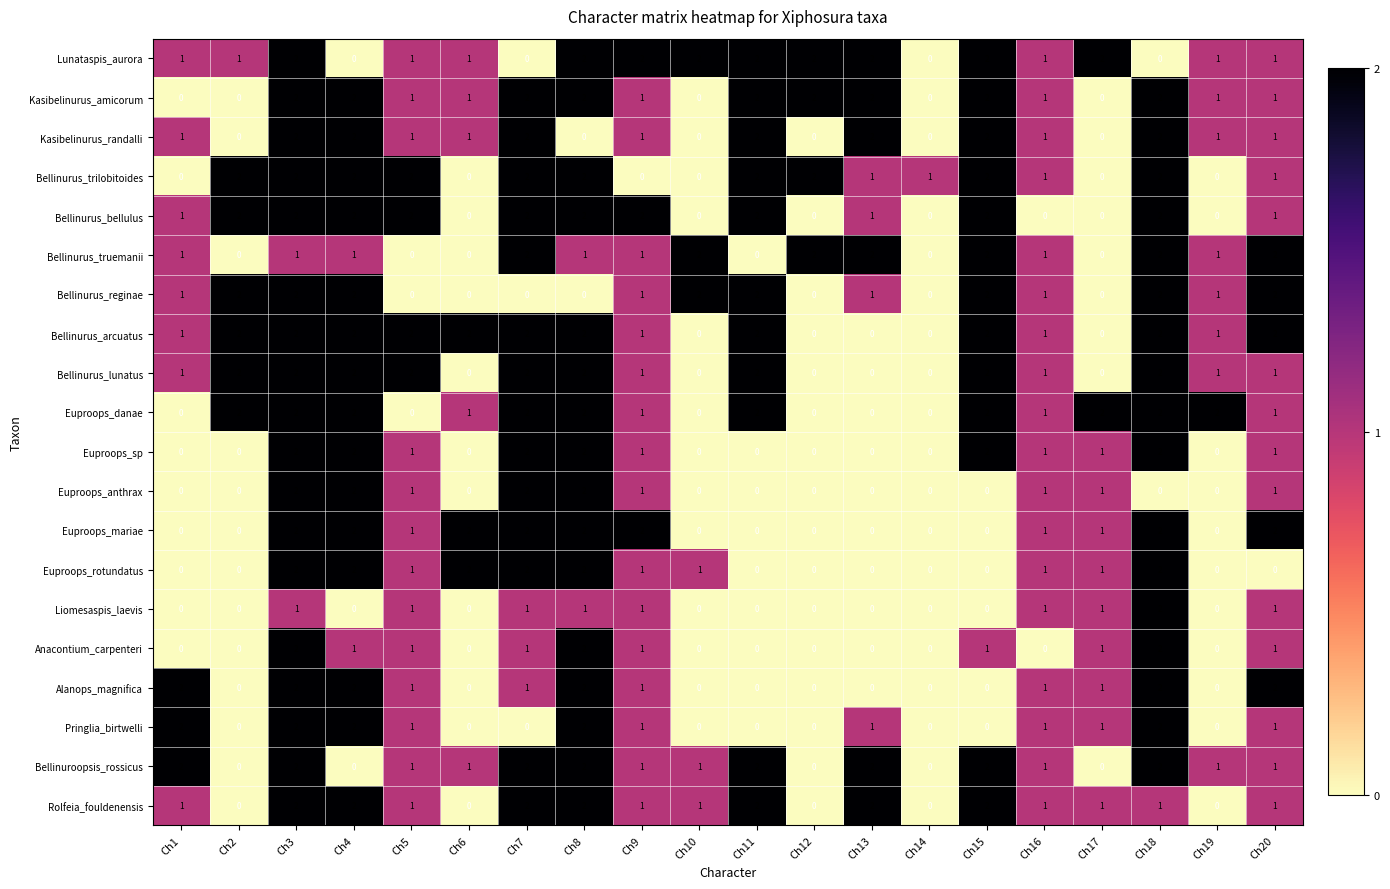

Is the value of Bellinurus_reginae at Ch2 greater than the value of Bellinurus_bellulus at Ch16?

Yes